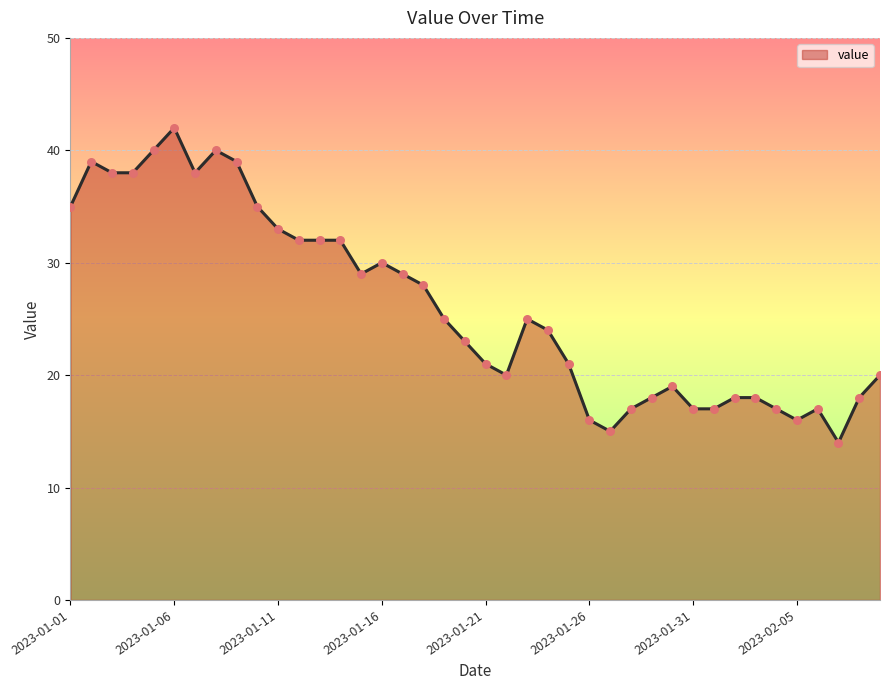

What is the difference between the maximum and minimum values?

28